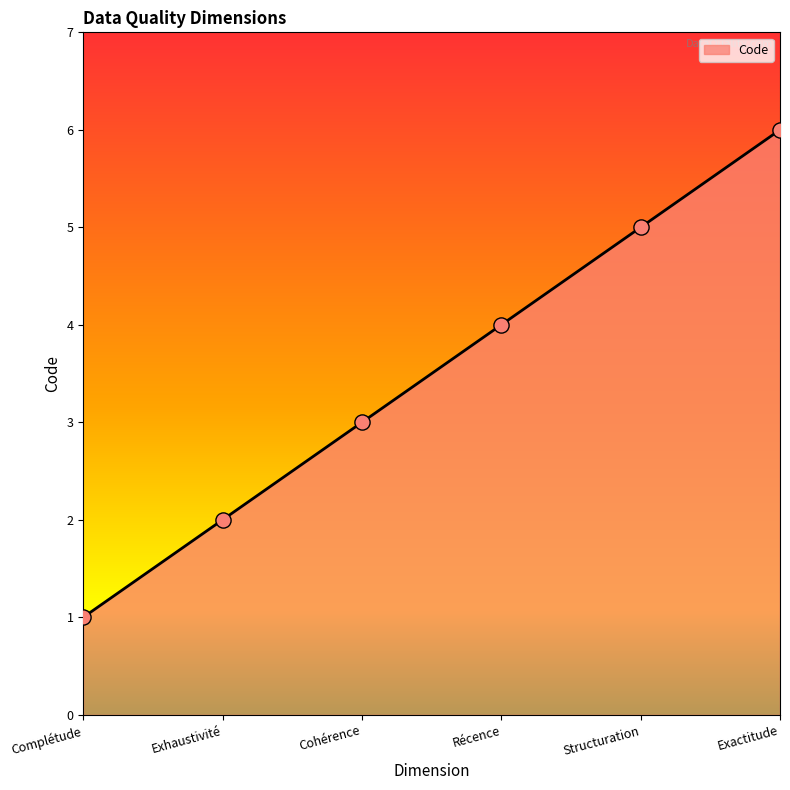

What is the ratio of the value at Exactitude to the value at Complétude?

6.0